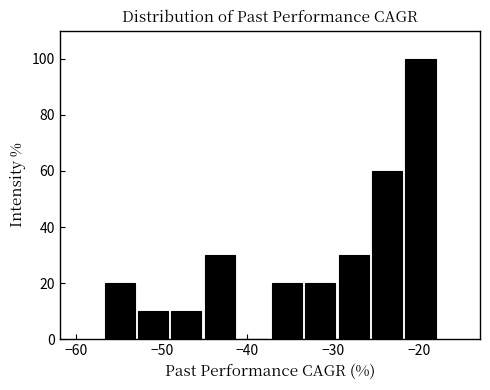

Around what value on the x-axis is the tallest bar? Give the approximate position of its centre, as read against the axis.

-20